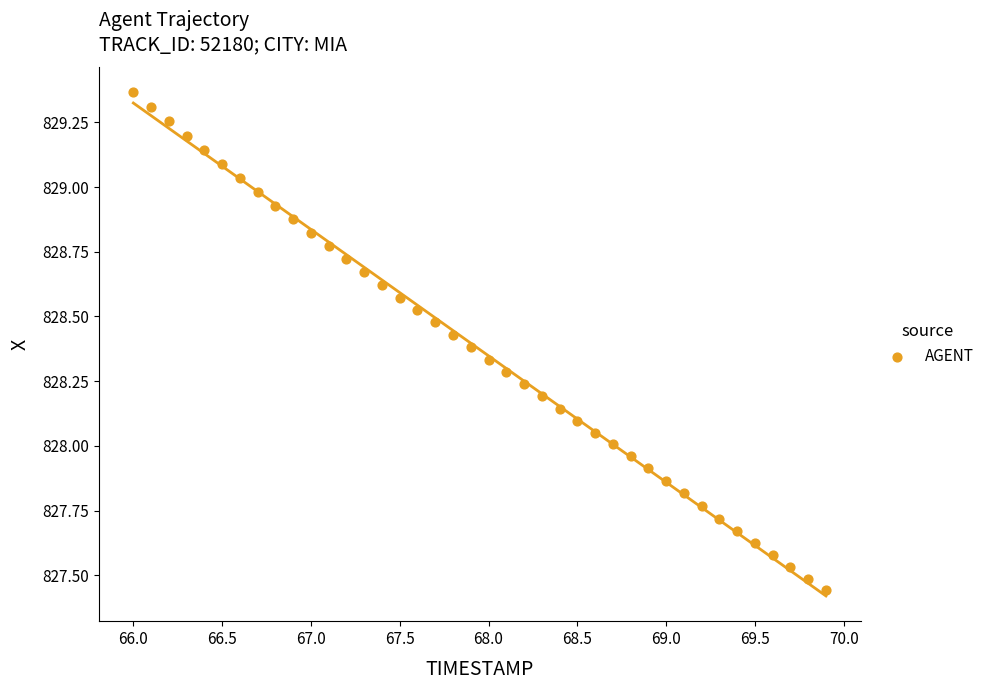

What is the range of X values (max minus min)?

3.9